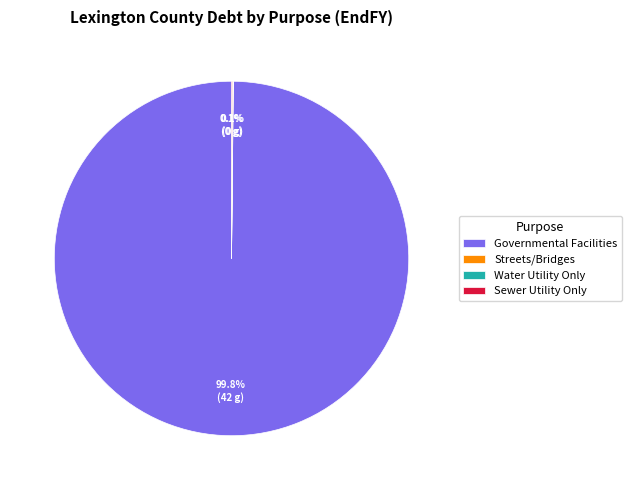

Which category has the biggest portion of the pie?

Governmental Facilities